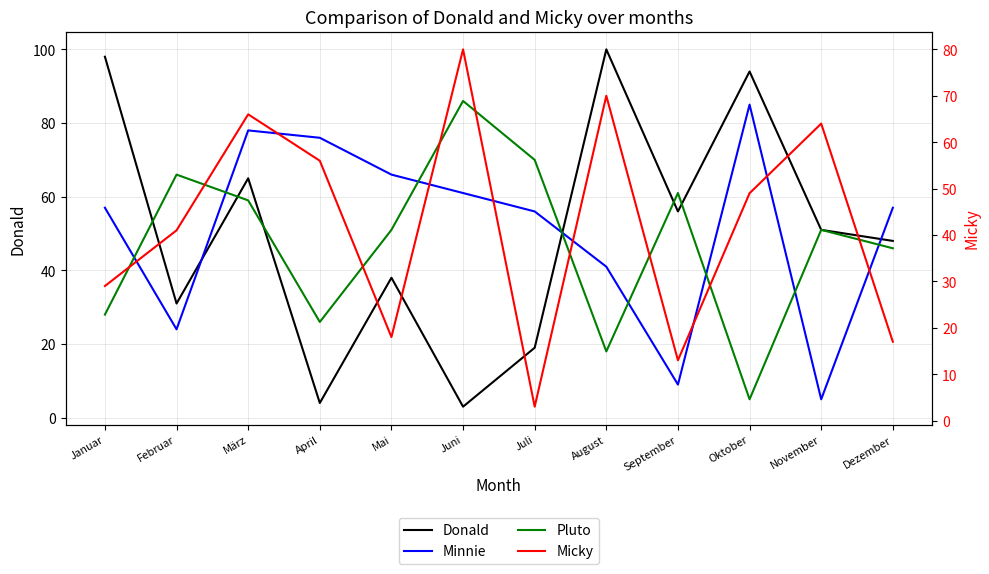

At how many categories does at least one series exceed 48?

12